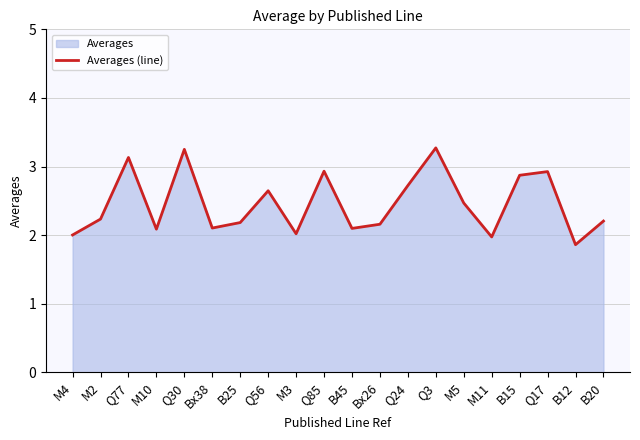

How many data points are less than 2?

2